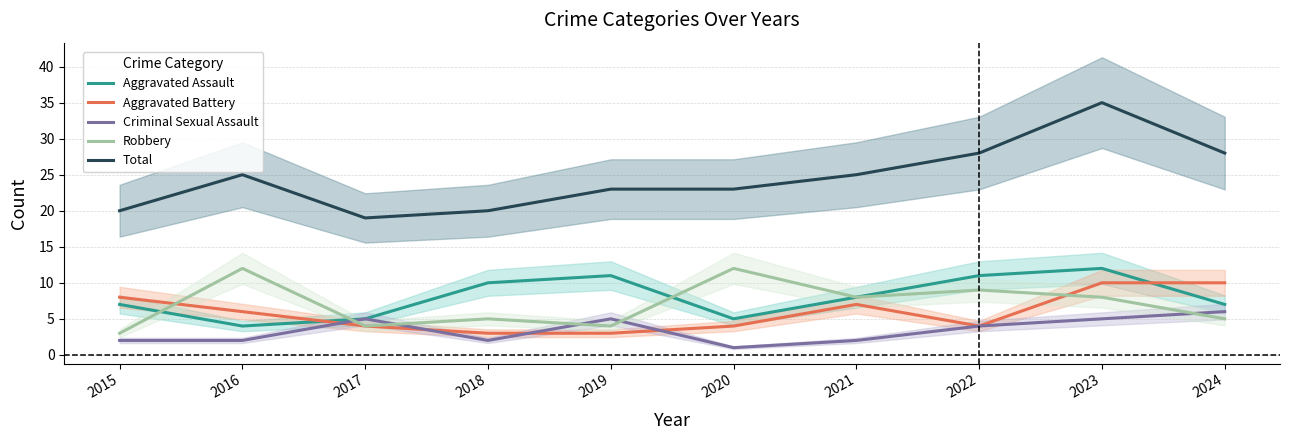

Is it true that Aggravated Battery equals 2 at 2017?

False